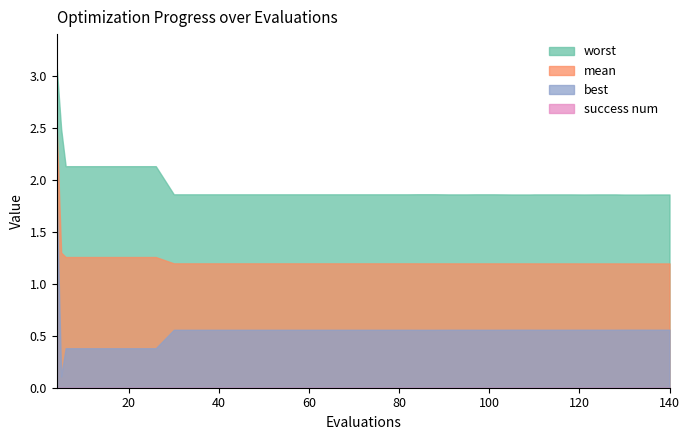

True or false: mean and success num cross at least once.

False